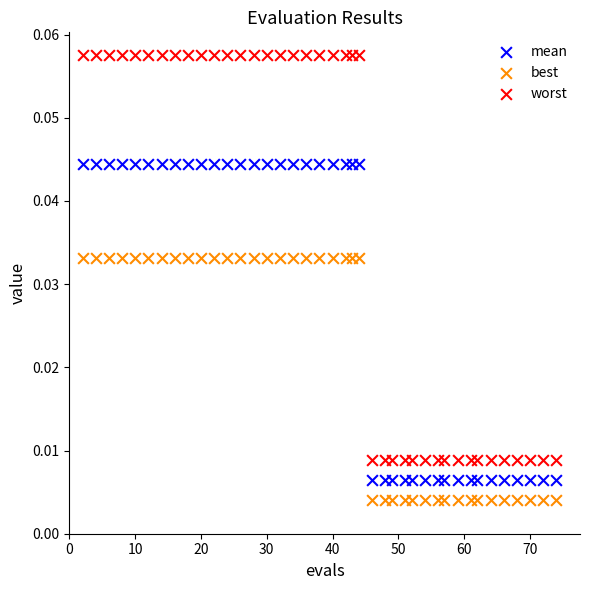

Which series has the widest spread of Y values?

worst